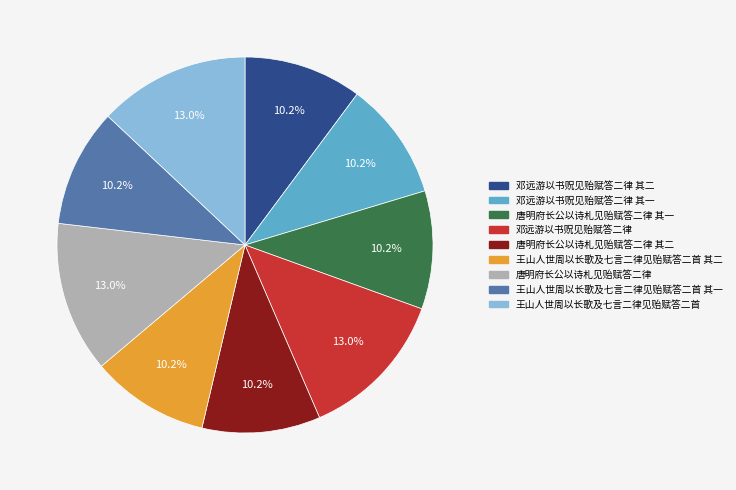

How many segments does this pie chart have?

9